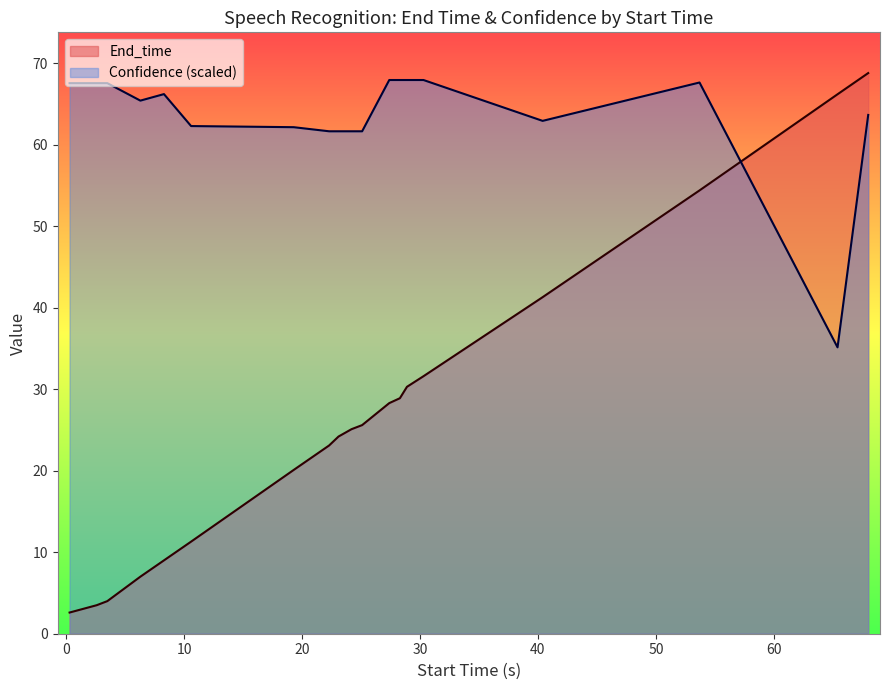

Rank the series by their average value, from lowest to highest.

End_time, Confidence (scaled)